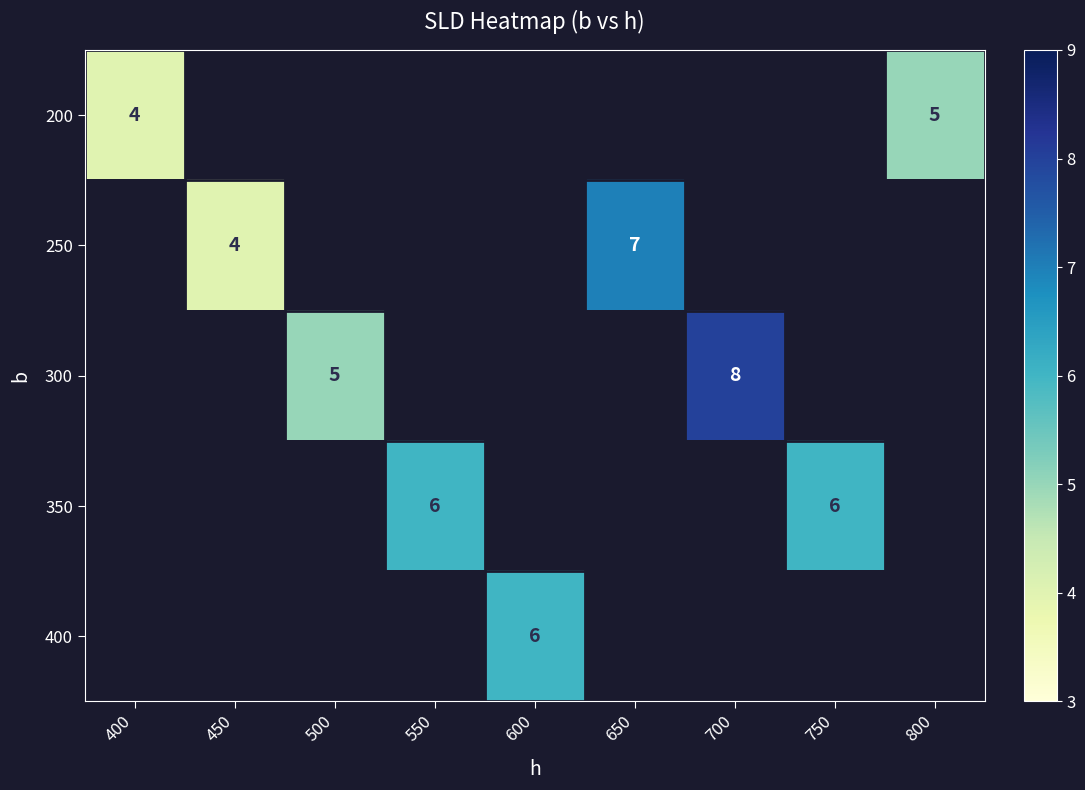

What is the smallest value displayed?

4.0